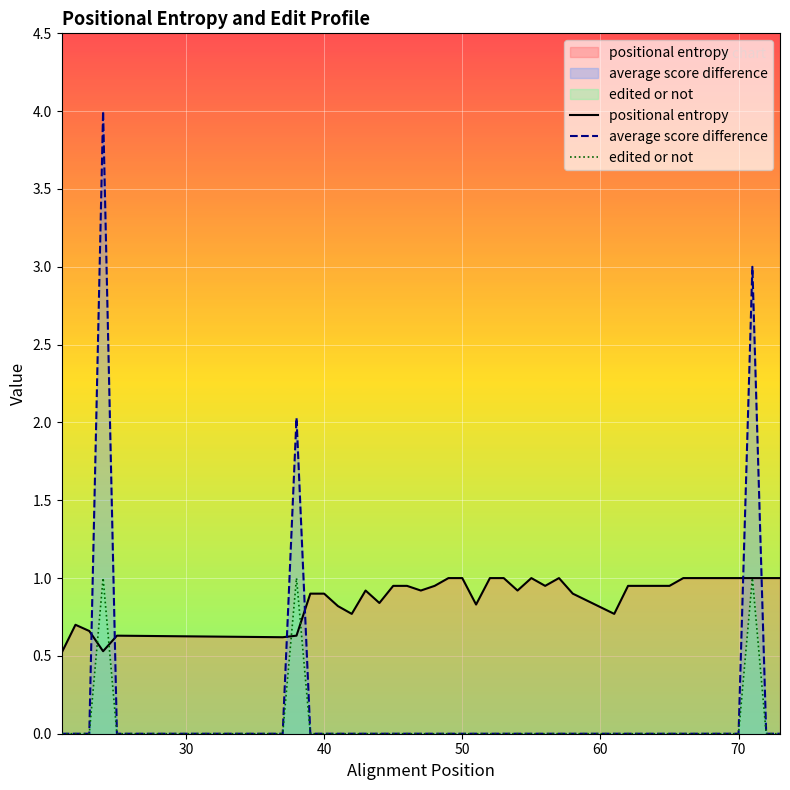

What is the spread (max minus min) of values at 68?

1.0